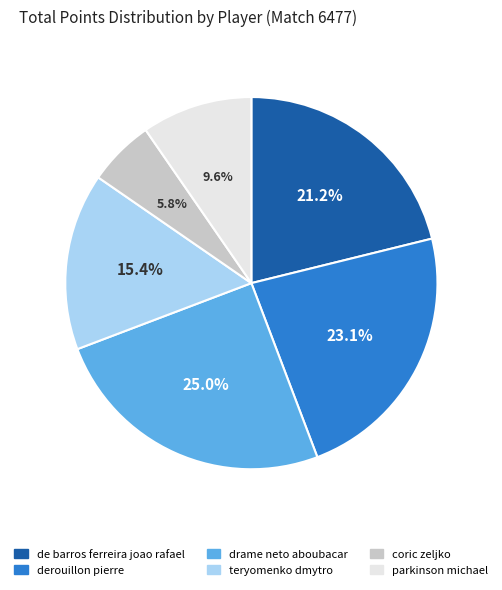

How many segments does this pie chart have?

6